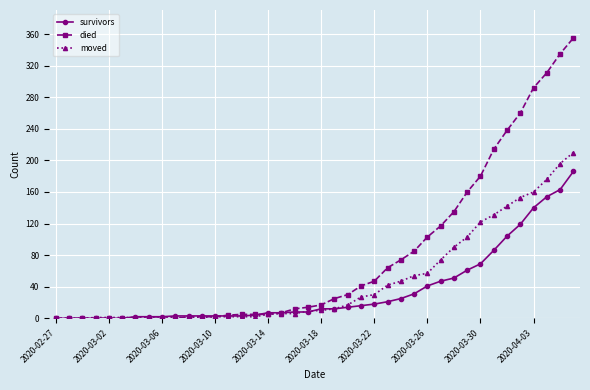

List the series in order of their overall mean, lowest first.

survivors, moved, died